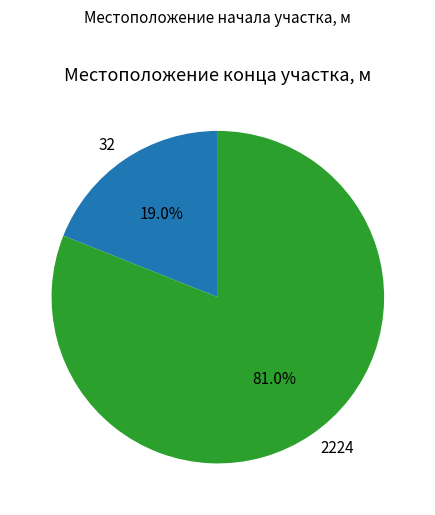

To the nearest percent, what is the average slice percentage?

50%